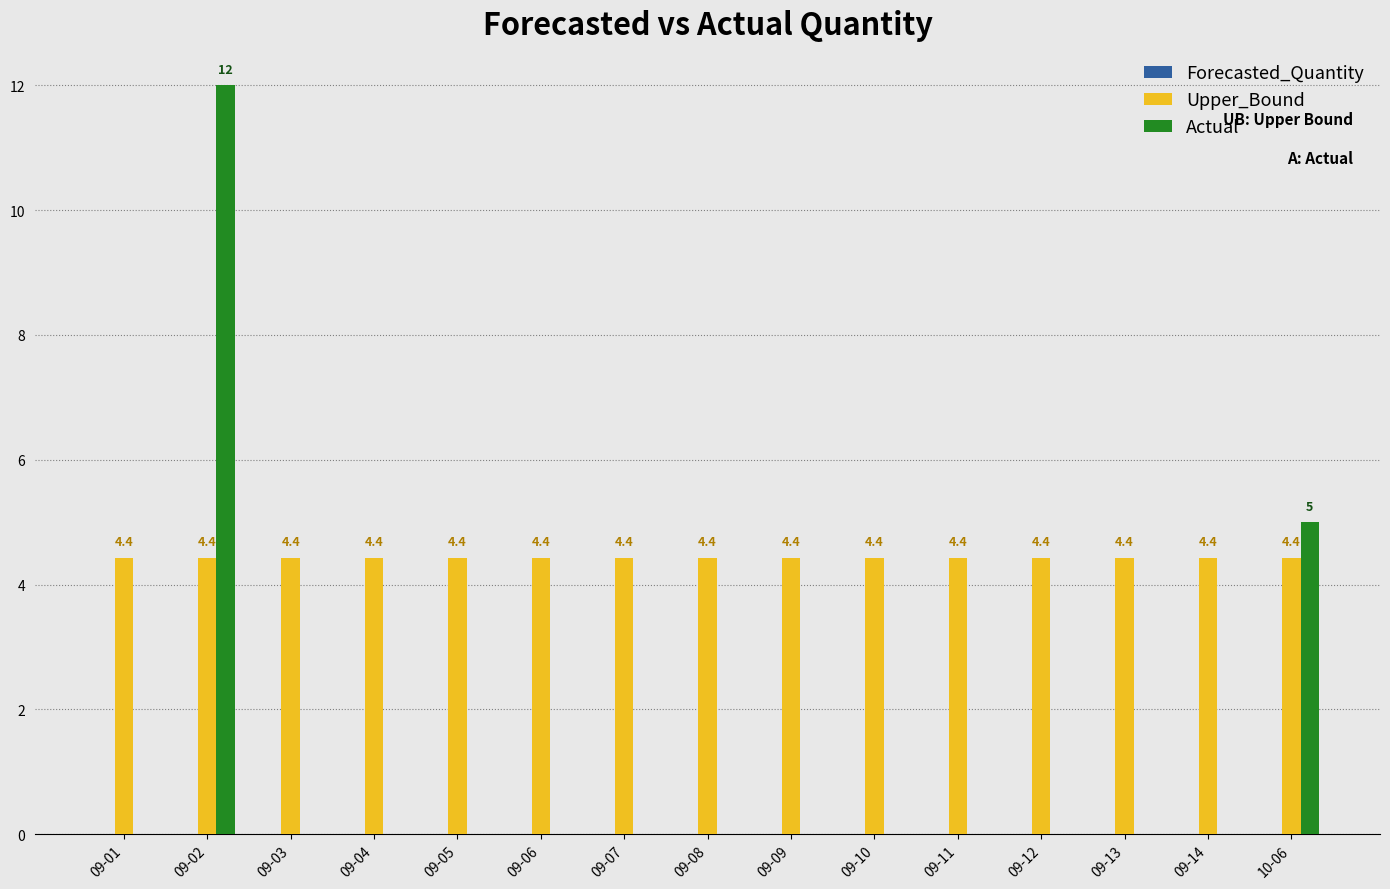

What is the total value across all series at 09-03?

4.4